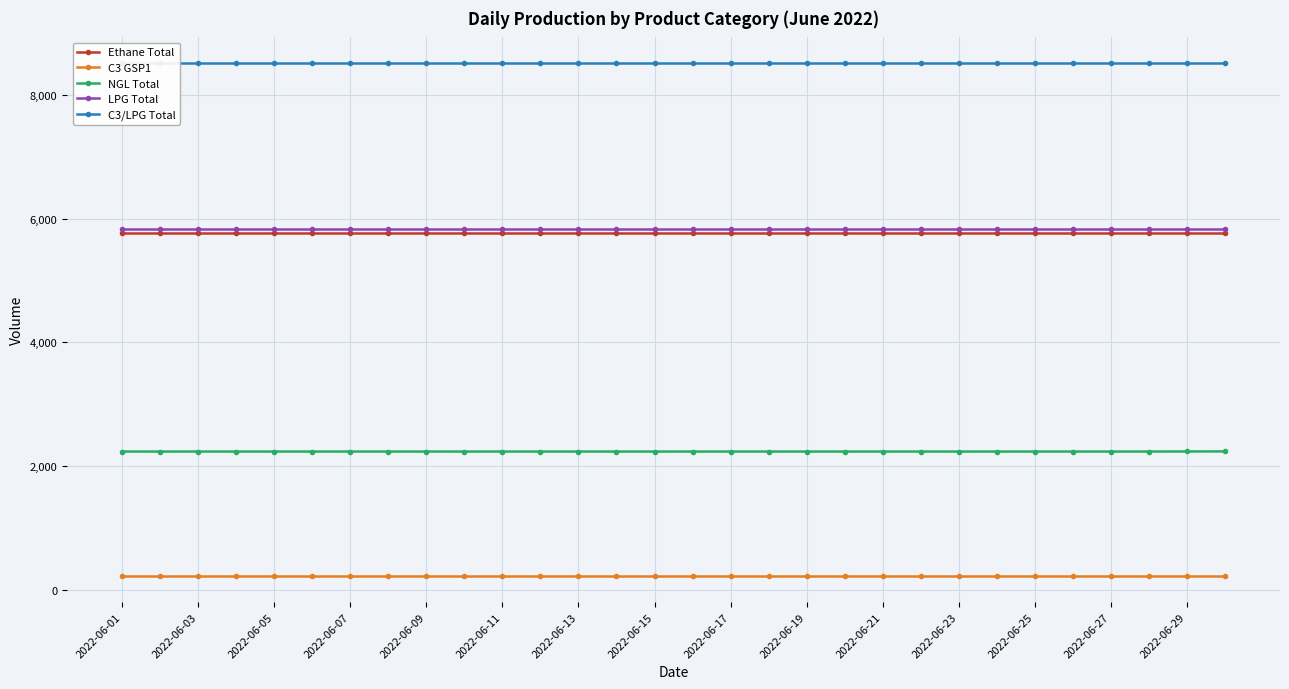

True or false: Ethane Total and C3/LPG Total cross at least once.

False